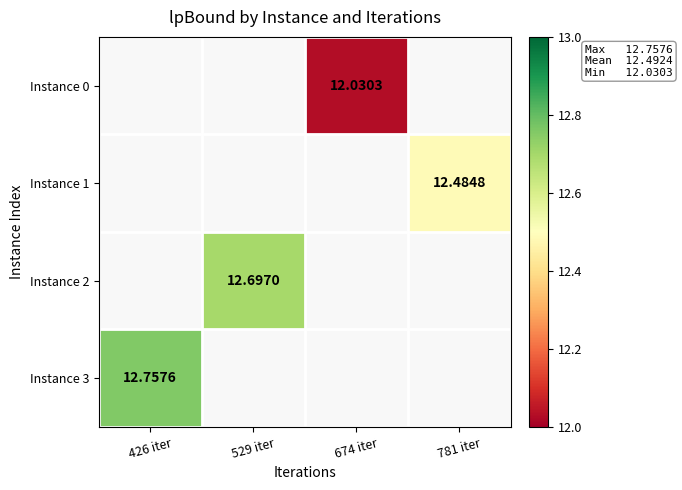

Is the value of Instance 0 at 674 iter greater than the value of Instance 2 at 529 iter?

No